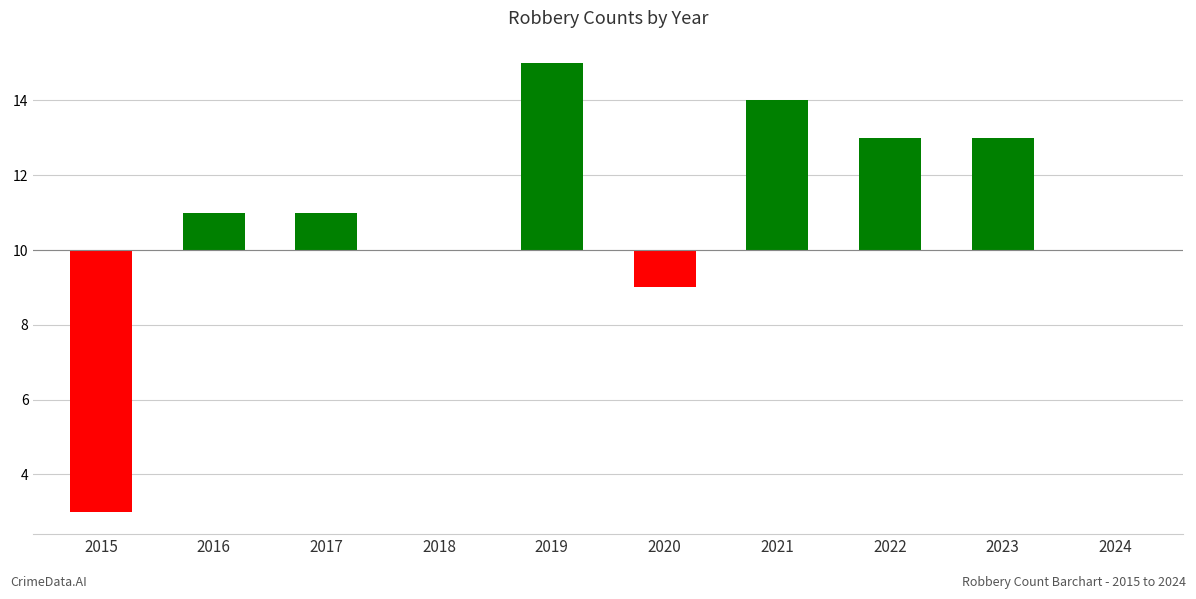

Is it true that the value at 2022 is 3?

True